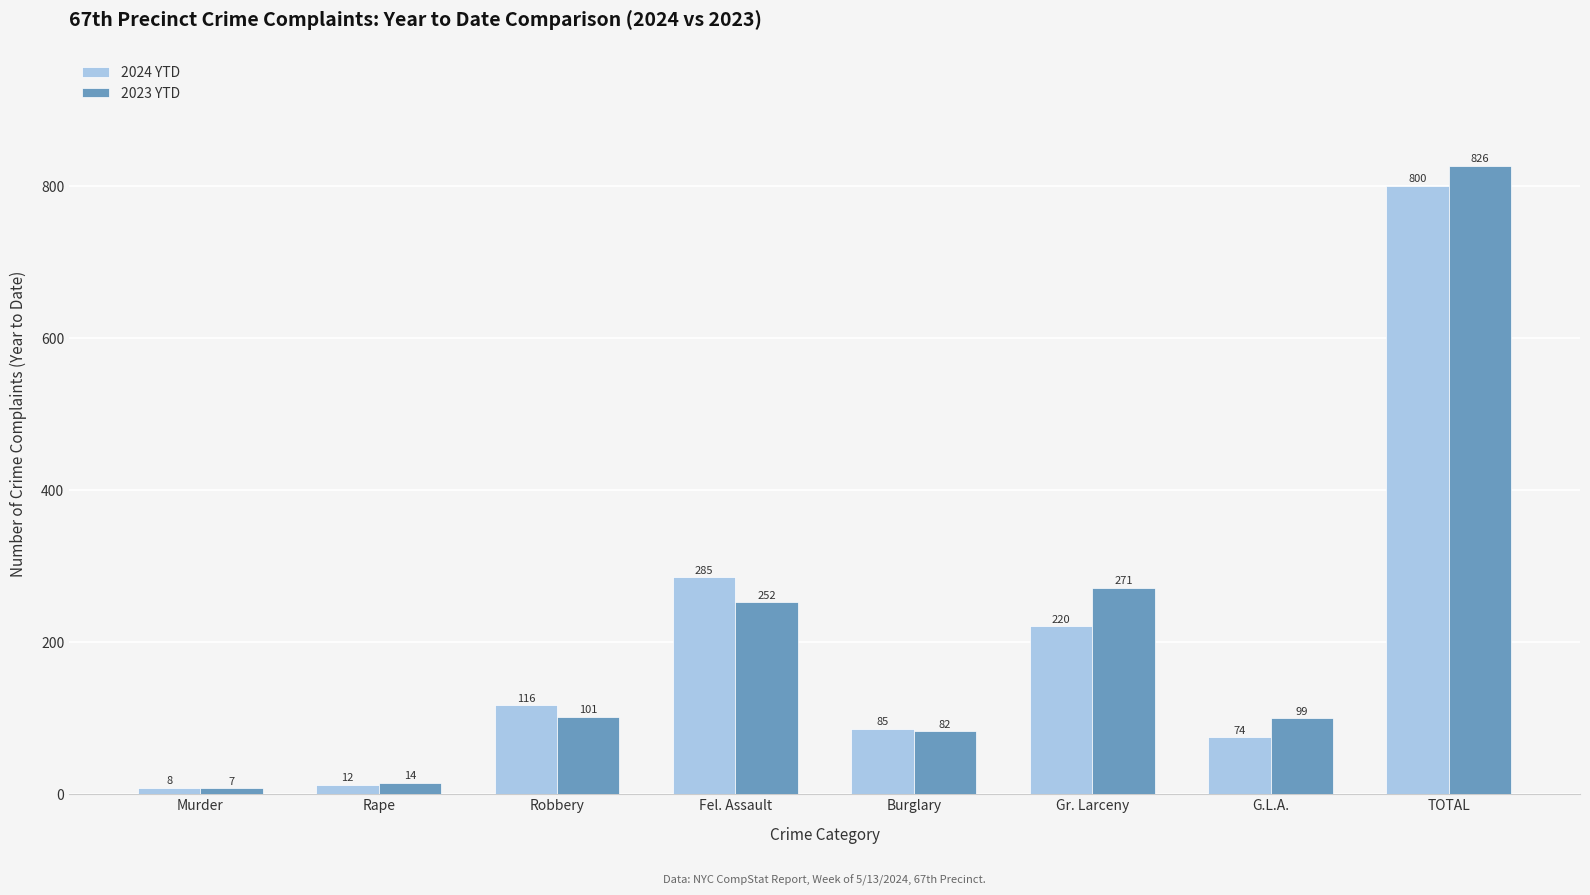

Rank the series at Fel. Assault from lowest to highest value.

2023 YTD, 2024 YTD